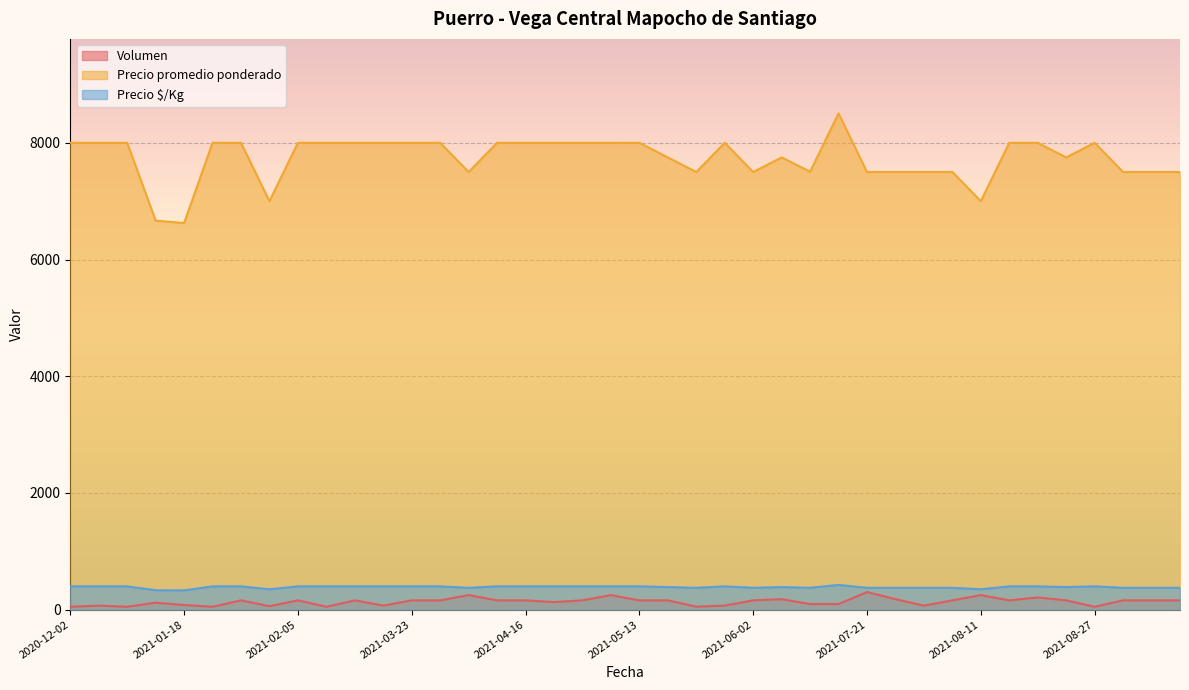

How many lines are shown in the chart?

3